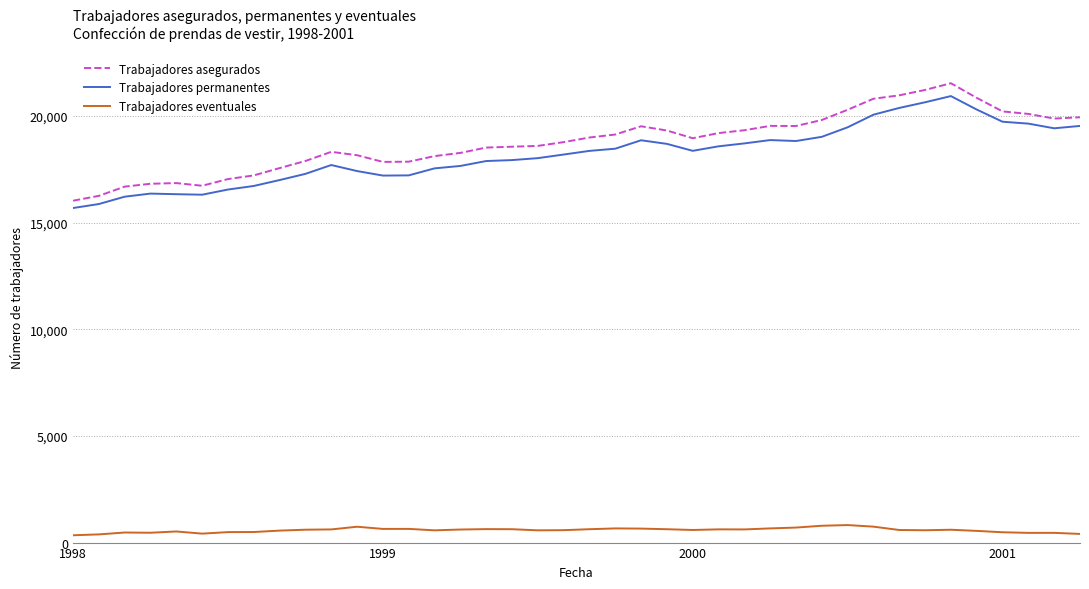

True or false: Trabajadores eventuales and Trabajadores asegurados cross at least once.

False